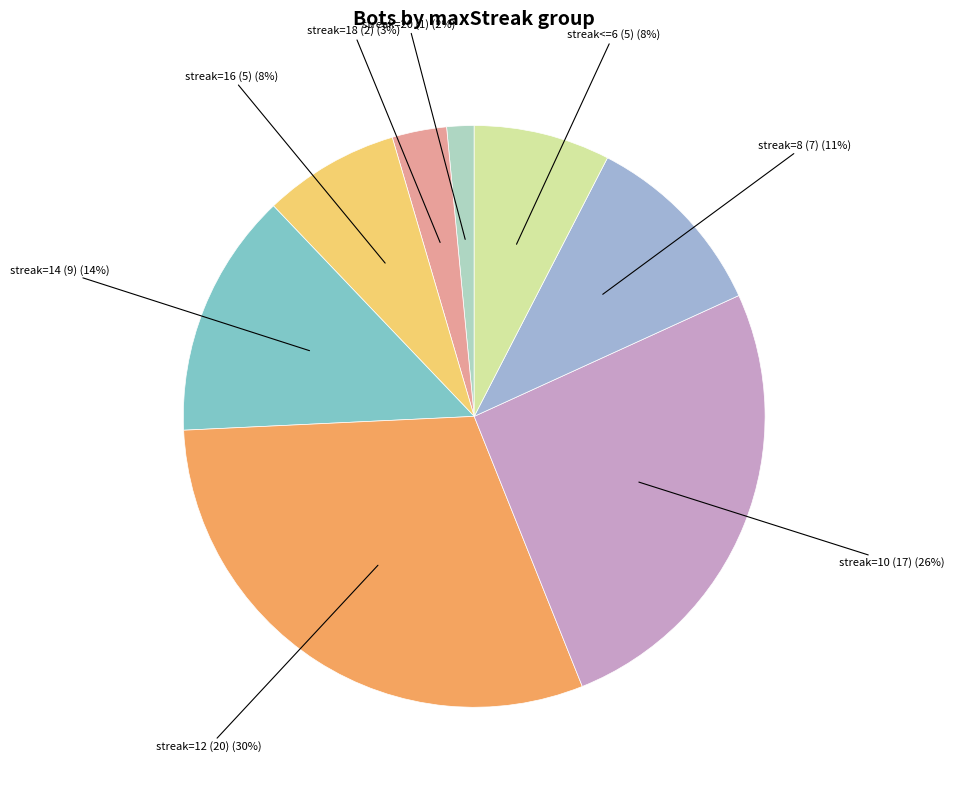

Count the number of slices in the pie.

8